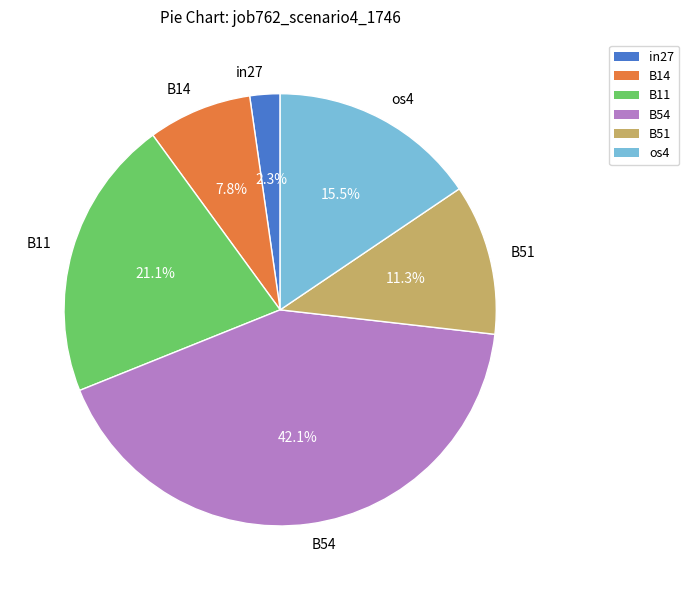

Which has a higher value, B11 or B14?

B11